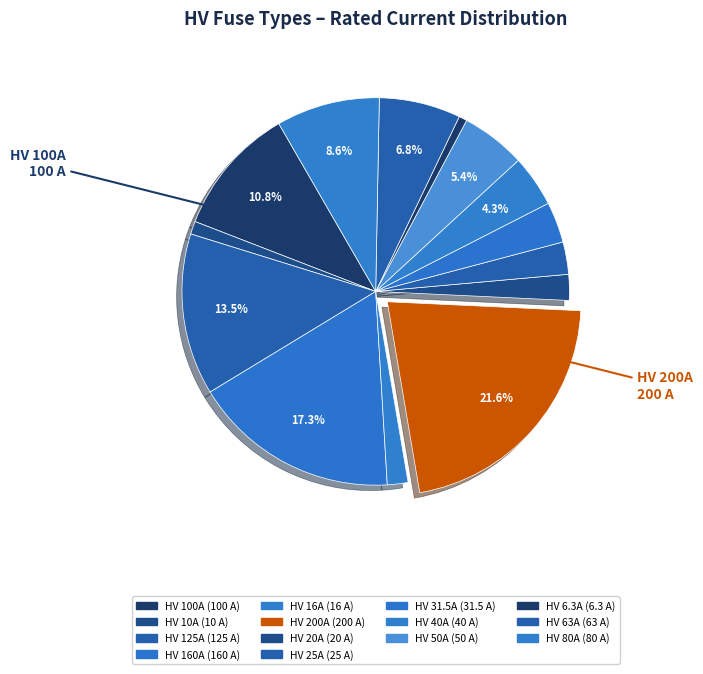

How many slices are in this pie chart?

14